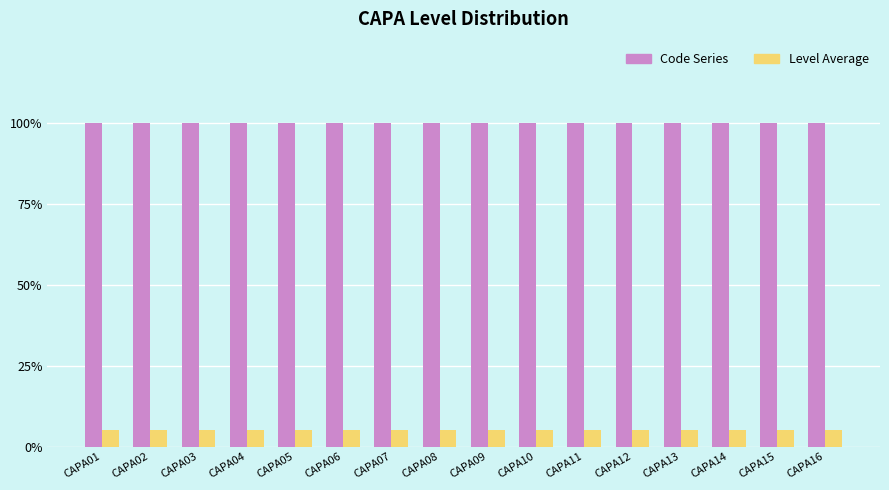

List the series in order of their peak value, highest first.

Code Series, Level Average